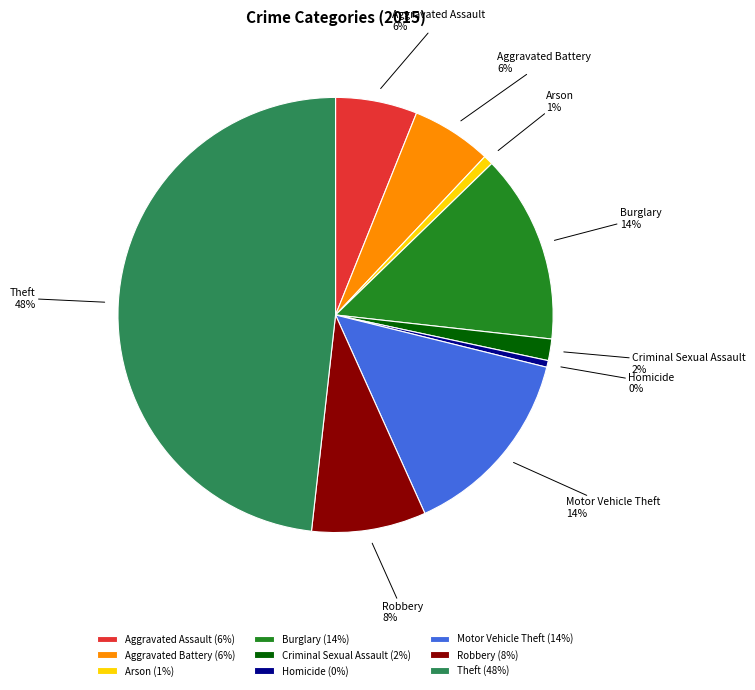

Is the sum of Burglary and Arson greater than half?

No